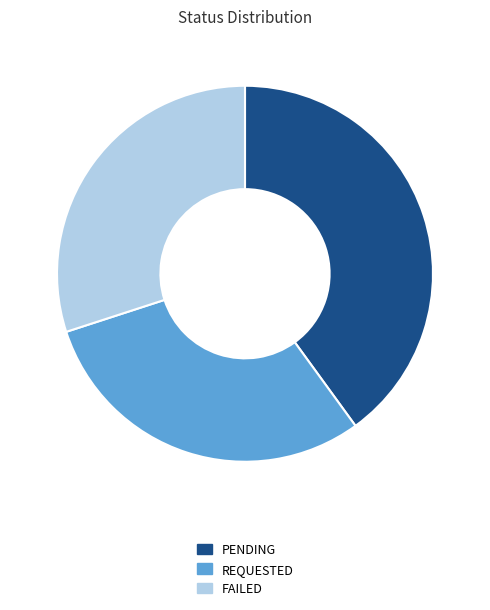

Combined, do PENDING and REQUESTED account for over 50%?

Yes